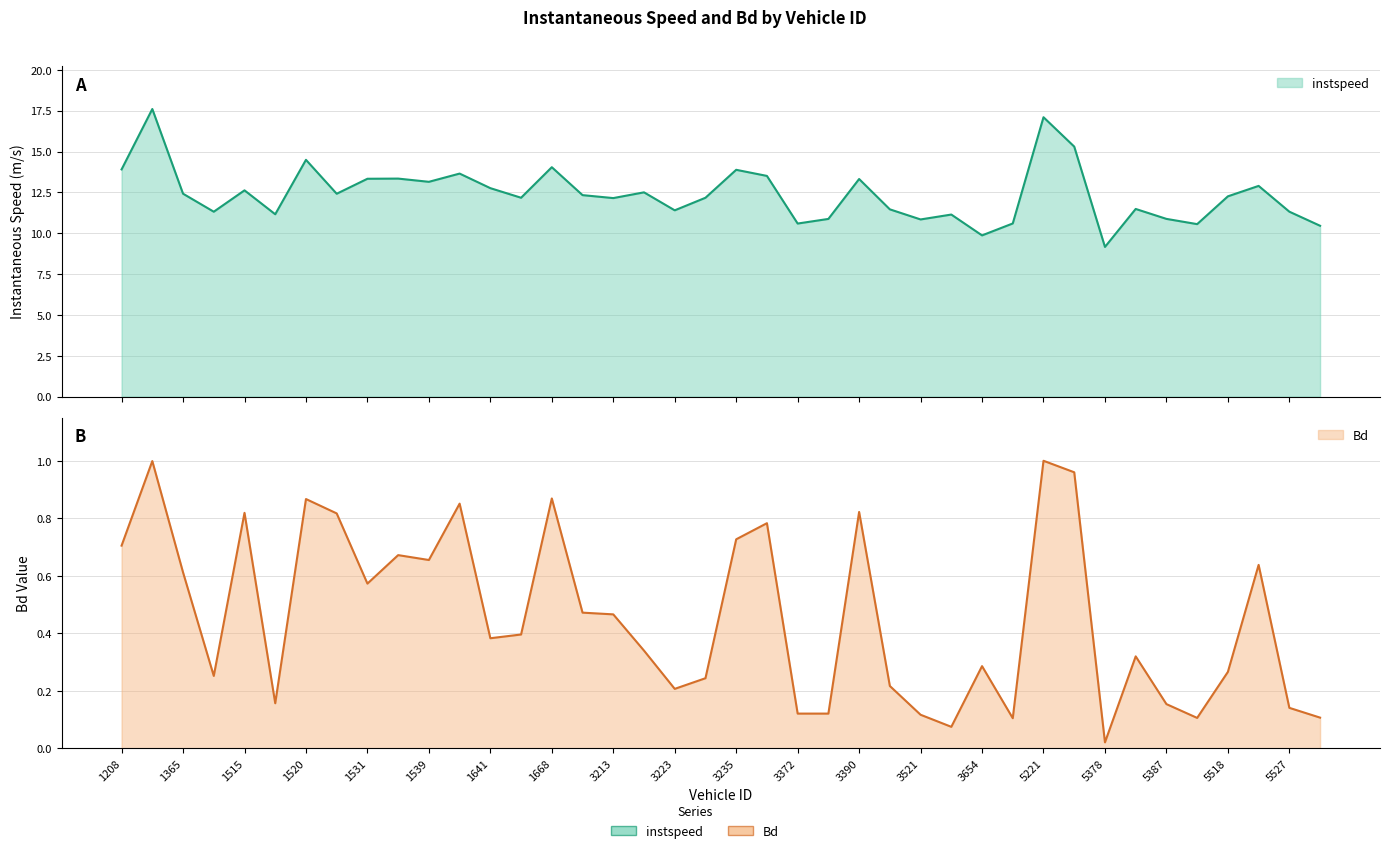

Is the value of instspeed at 3370 greater than the value of Bd at 5522?

Yes